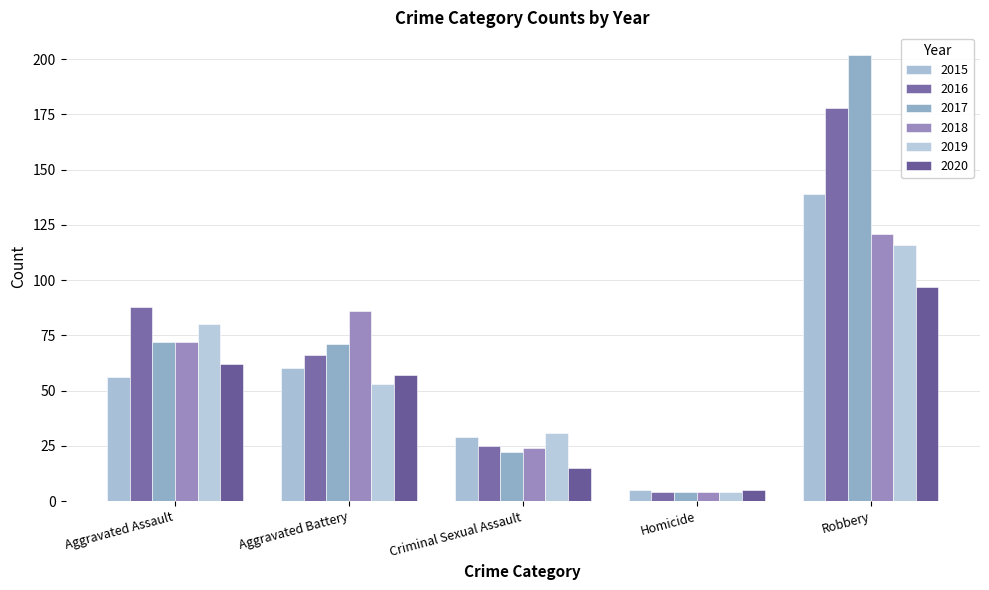

What is the highest value of the 2020 series?

97